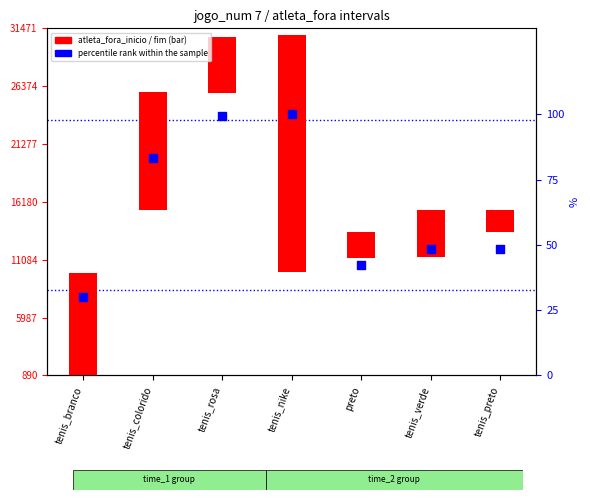

What is the change in value from tenis_rosa to preto?

-57.4